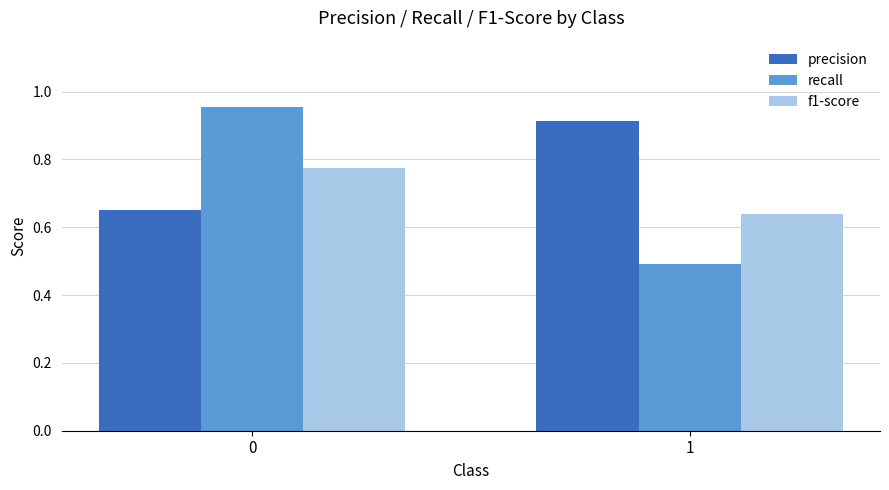

How many bars are there in total?

6